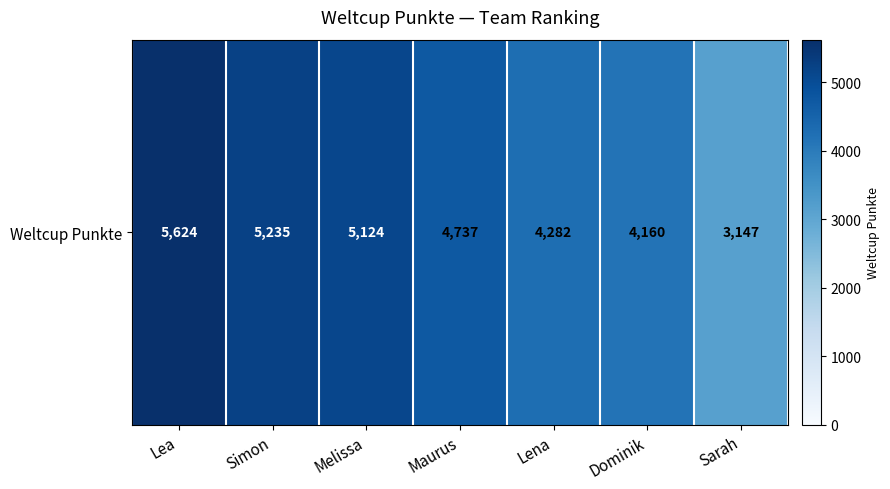

What is the sum of all values?

32309